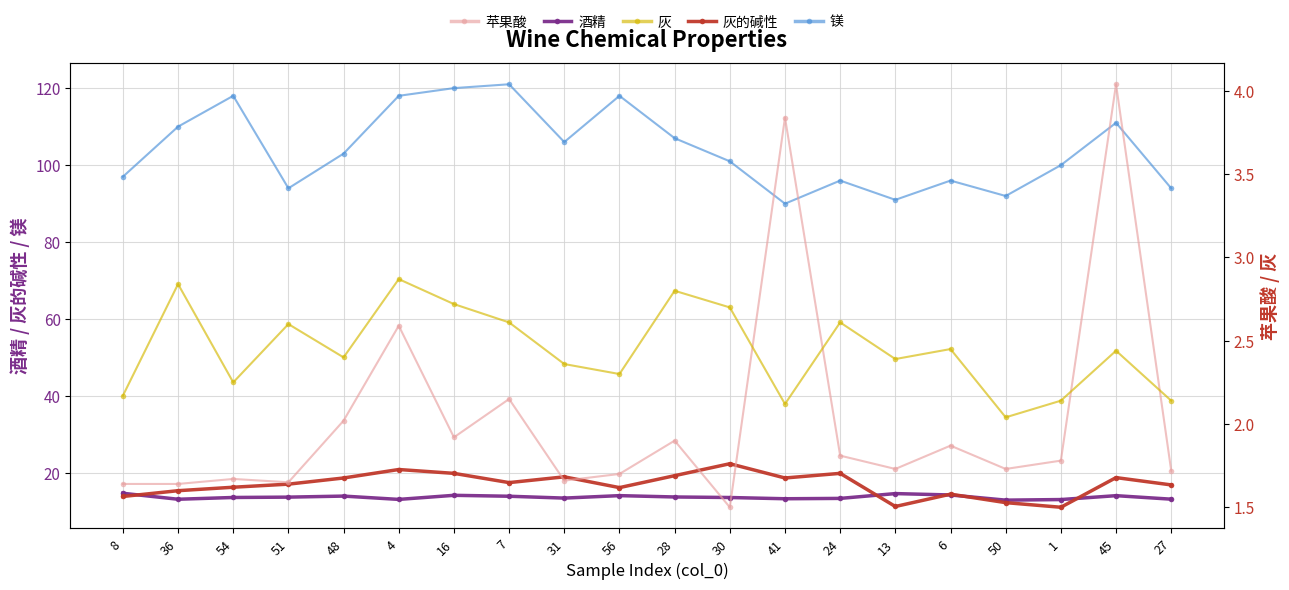

Which category has the lowest value in the 酒精 series?

50